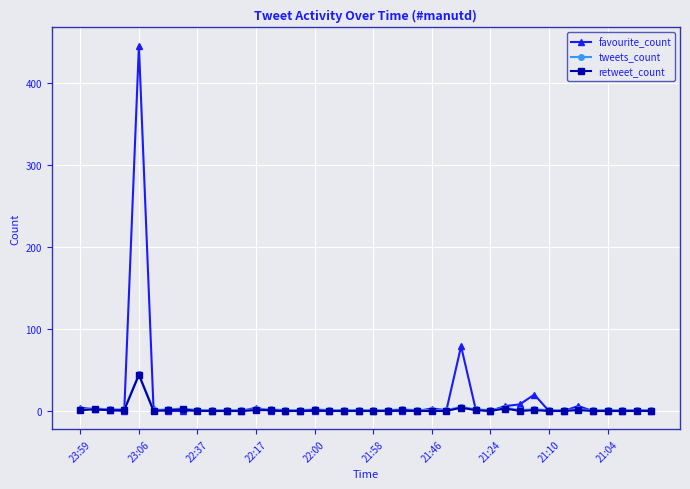

What is the highest value of the tweets_count series?

45